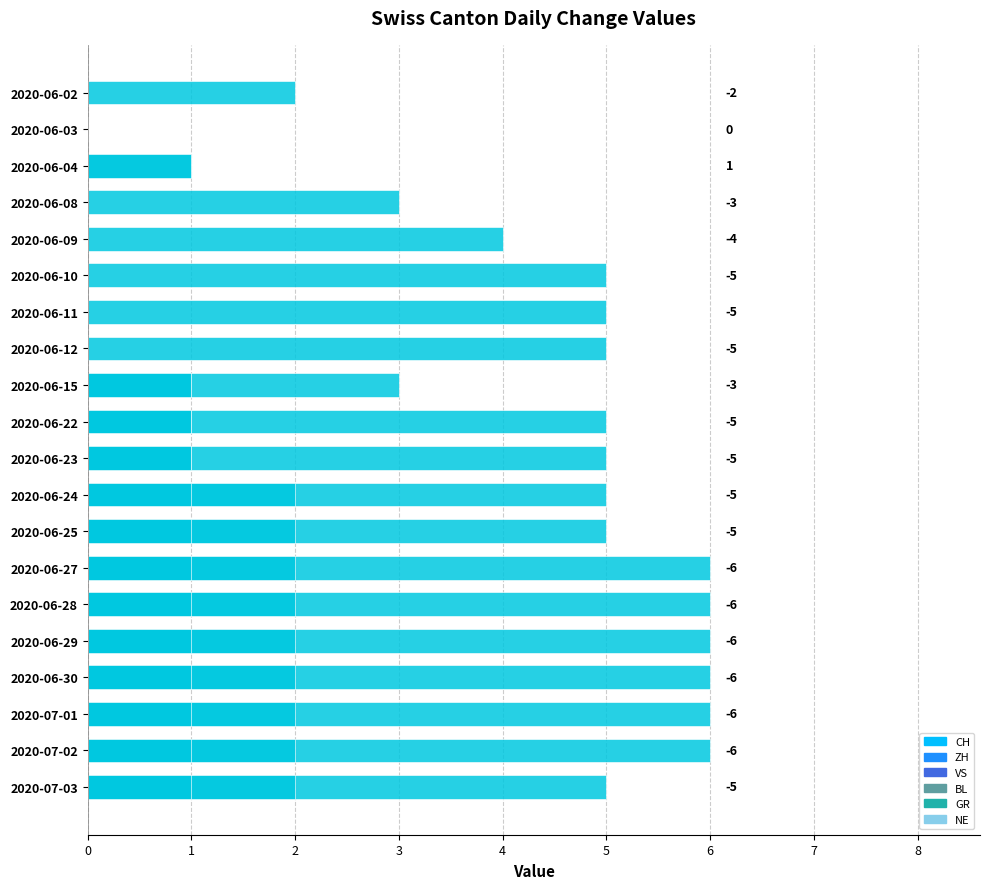

True or false: ZH has a value of -0.5 at 2020-06-10.

False